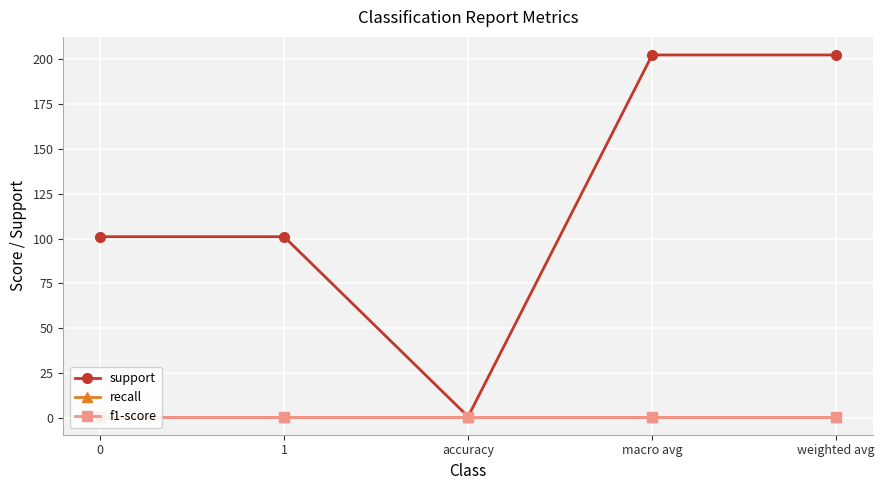

What is the sum of all recall values?

5